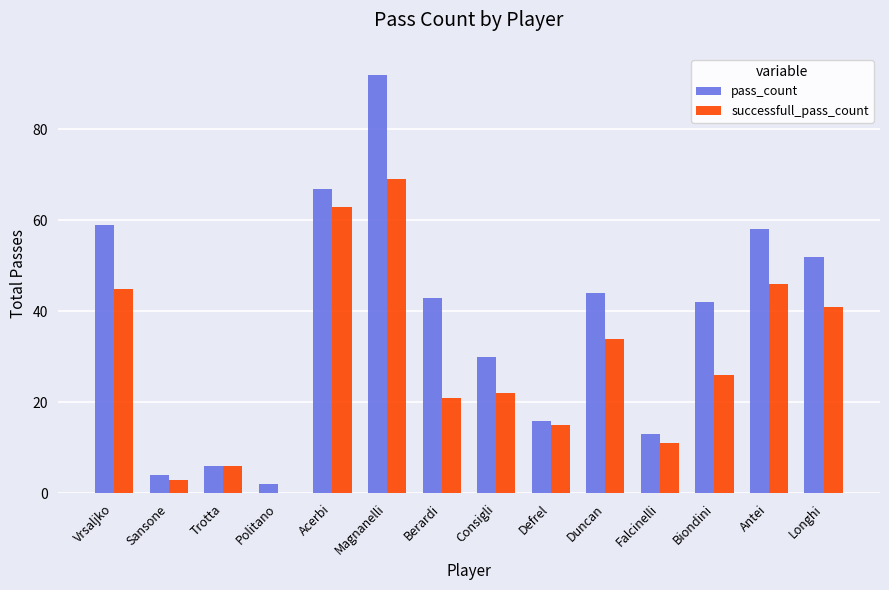

What is the maximum value shown in the chart?

92